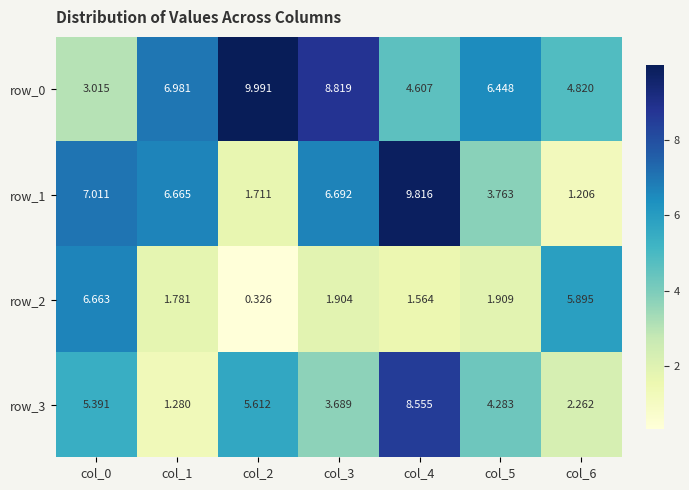

What is the difference between the row_1 values at col_4 and col_2?

8.1